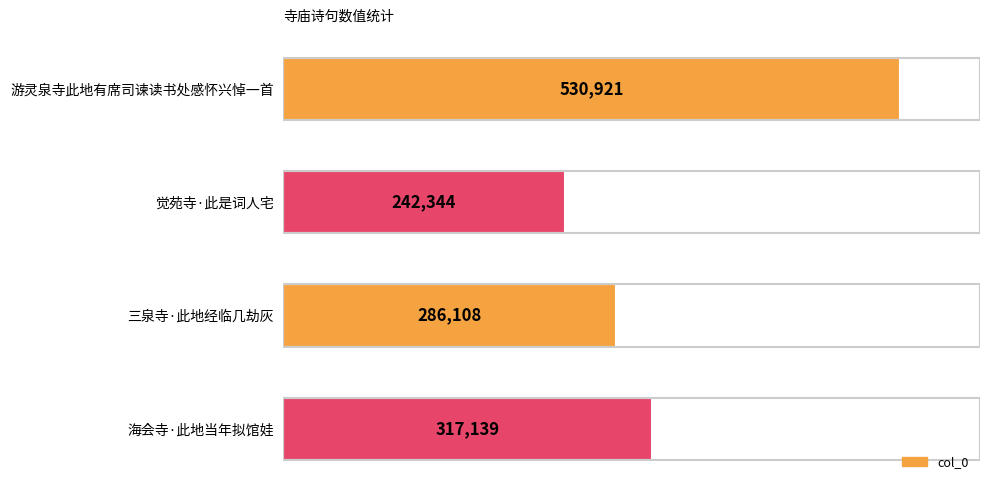

Which label corresponds to the smallest value in the chart?

觉苑寺·此是词人宅